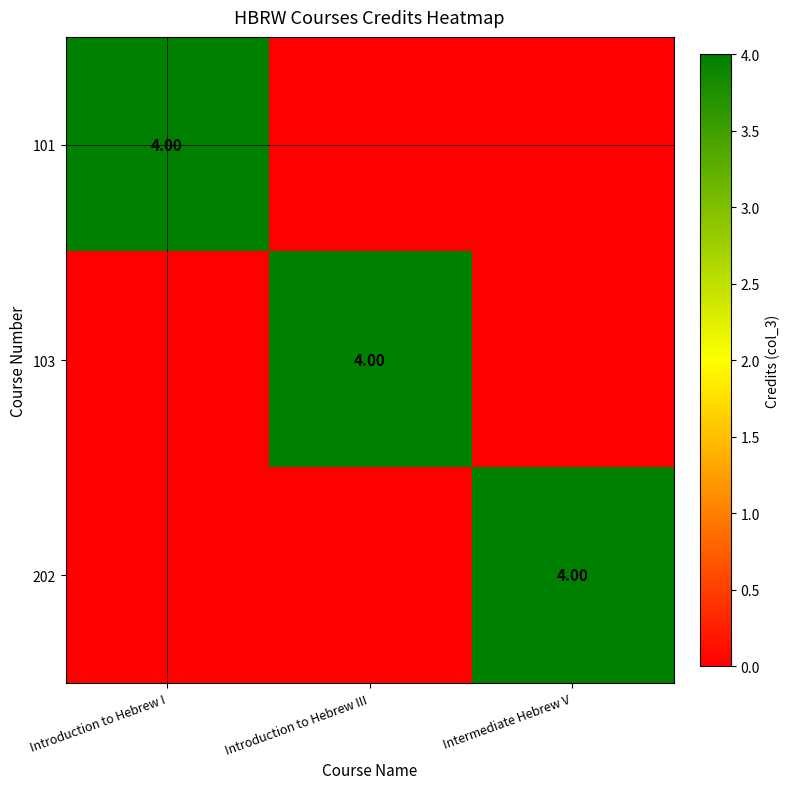

At which category is the sum across all series the highest?

Introduction to Hebrew I